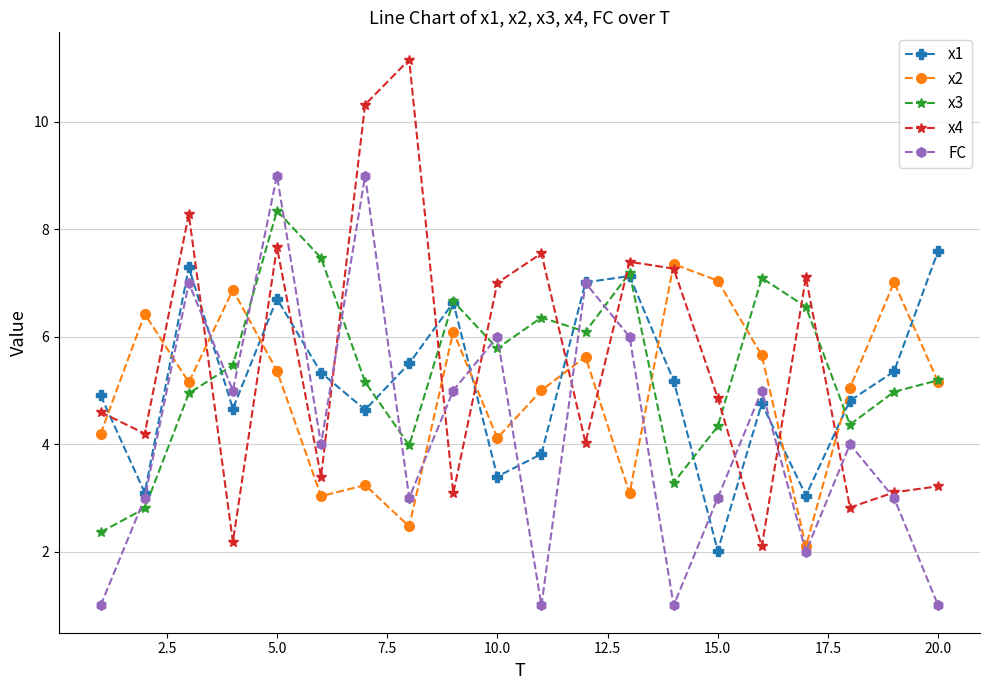

How many lines are shown in the chart?

5